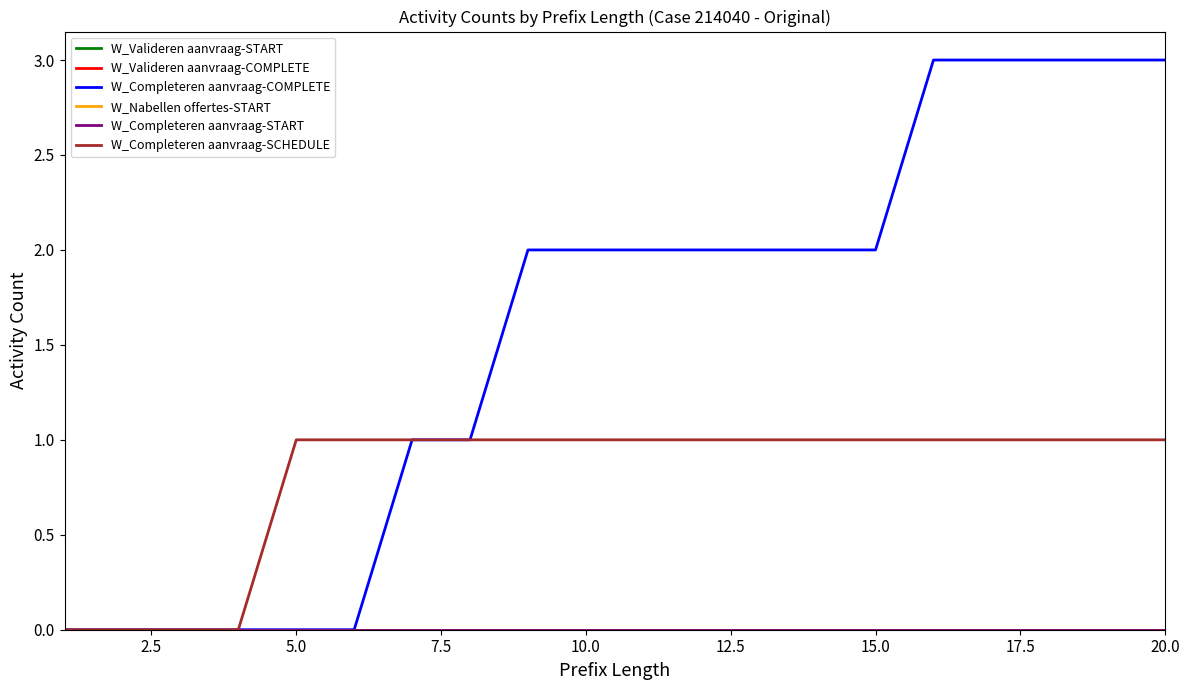

Which series has the largest total across all categories?

W_Completeren aanvraag-COMPLETE